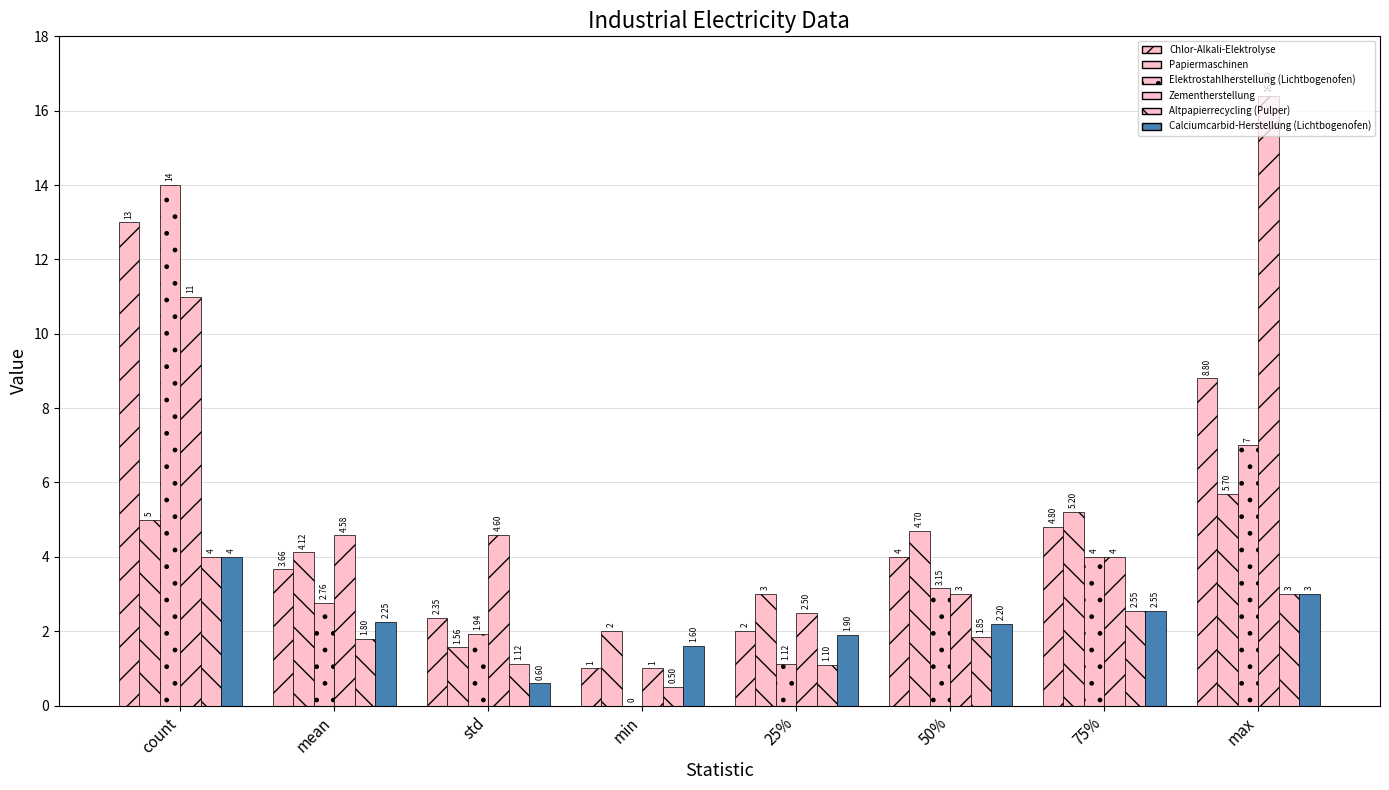

Reading left to right, extract all data points from this chart.

Chlor-Alkali-Elektrolyse: 13.0	3.7	2.3	1.0	2.0	4.0	4.8	8.8
Papiermaschinen: 5.0	4.1	1.6	2.0	3.0	4.7	5.2	5.7
Elektrostahlherstellung (Lichtbogenofen): 14.0	2.8	1.9	0.0	1.1	3.1	4.0	7.0
Zementherstellung: 11.0	4.6	4.6	1.0	2.5	3.0	4.0	16.4
Altpapierrecycling (Pulper): 4.0	1.8	1.1	0.5	1.1	1.9	2.5	3.0
Calciumcarbid-Herstellung (Lichtbogenofen): 4.0	2.2	0.6	1.6	1.9	2.2	2.5	3.0